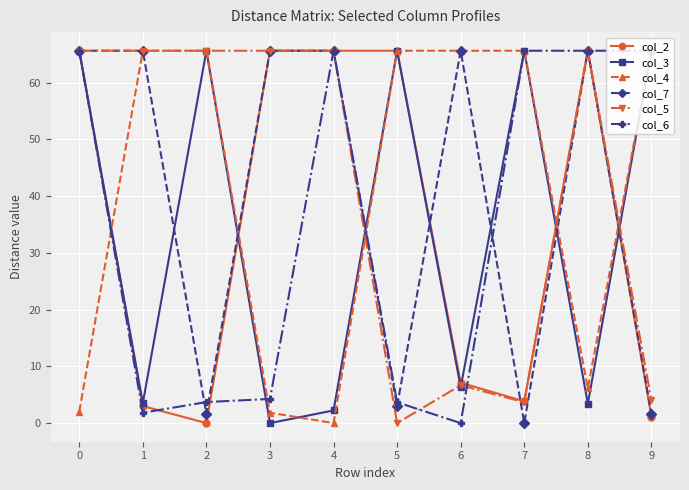

How many lines are shown in the chart?

6